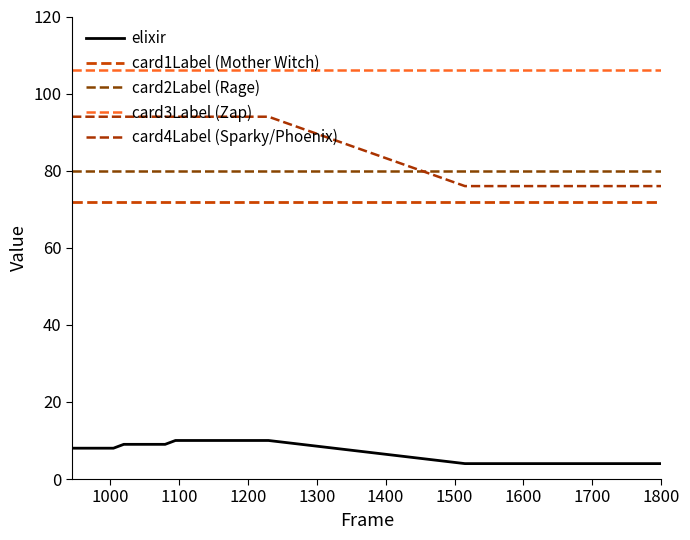

Which series has the largest total across all categories?

card3Label (Zap)